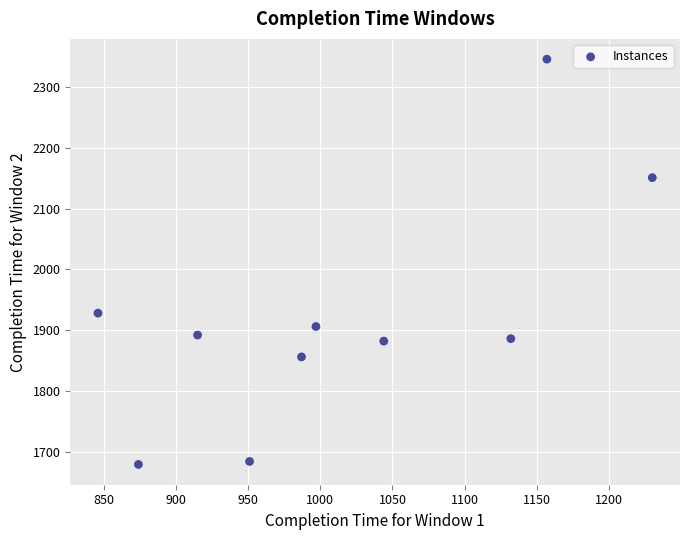

What is the average Y value?

1921